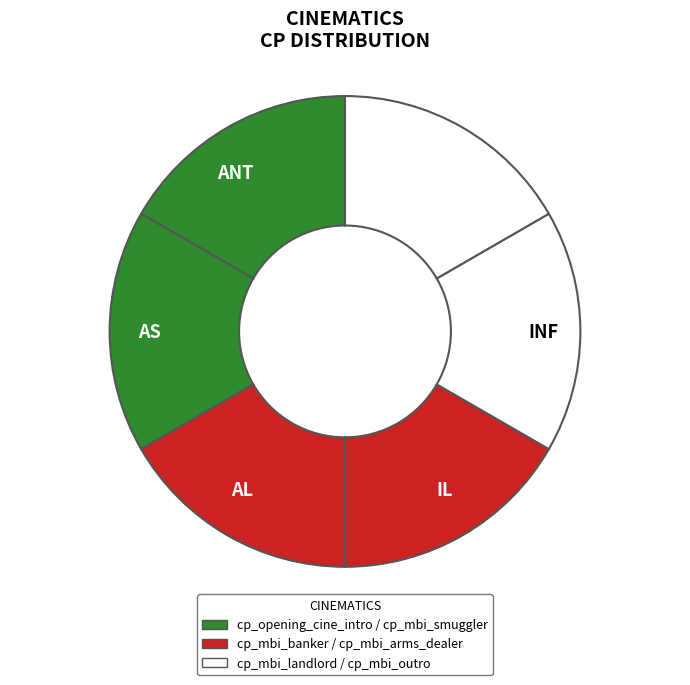

Is there any slice that represents more than half of the pie?

No